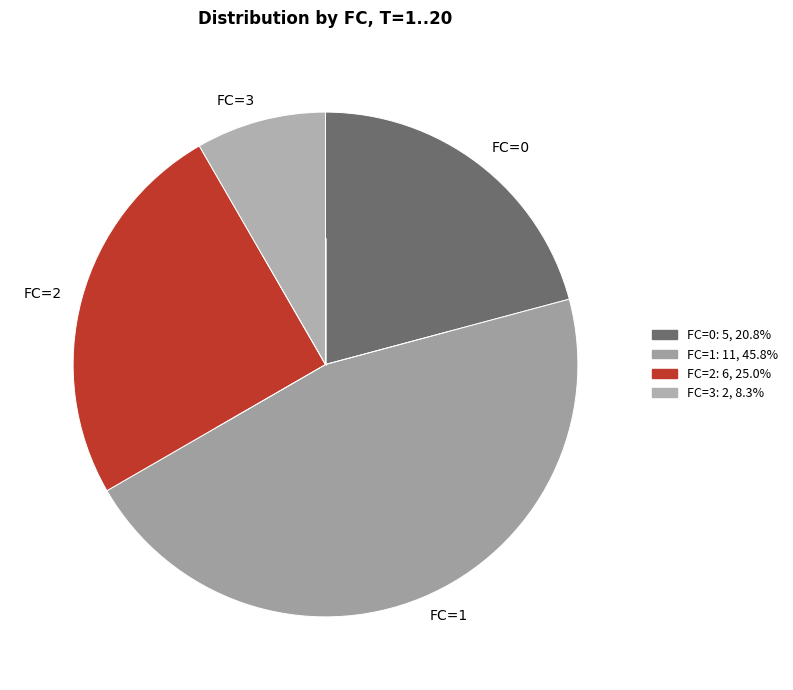

Rank the categories by value from lowest to highest.

FC=3, FC=0, FC=2, FC=1